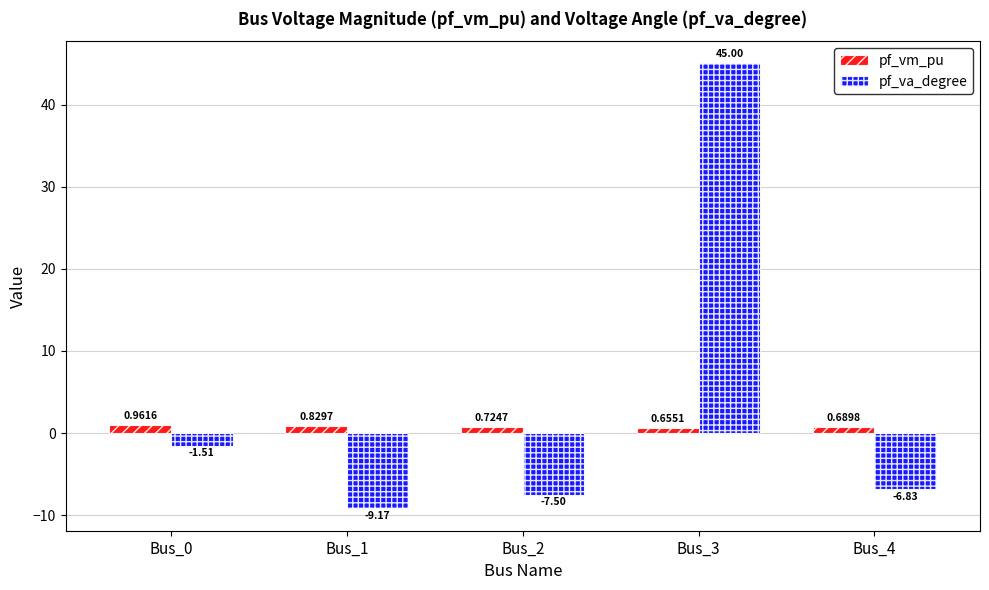

What is the spread (max minus min) of values at Bus_0?

2.5